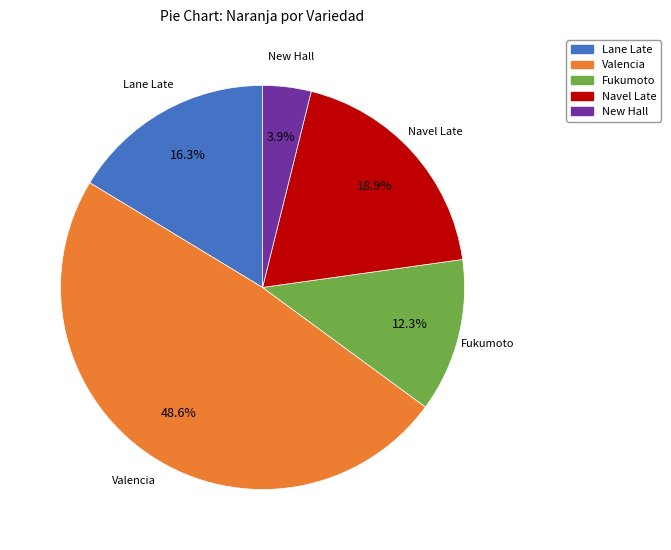

Does any single category account for the majority?

No